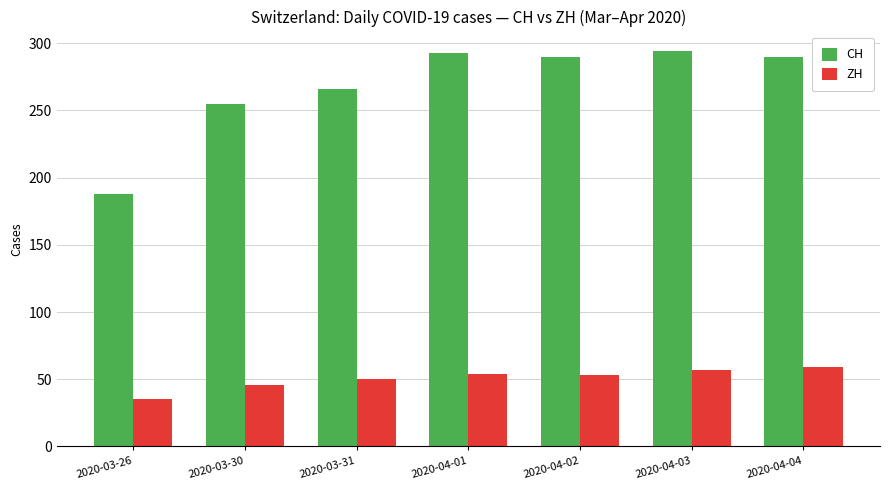

What is the total value across all series at 2020-04-03?

351